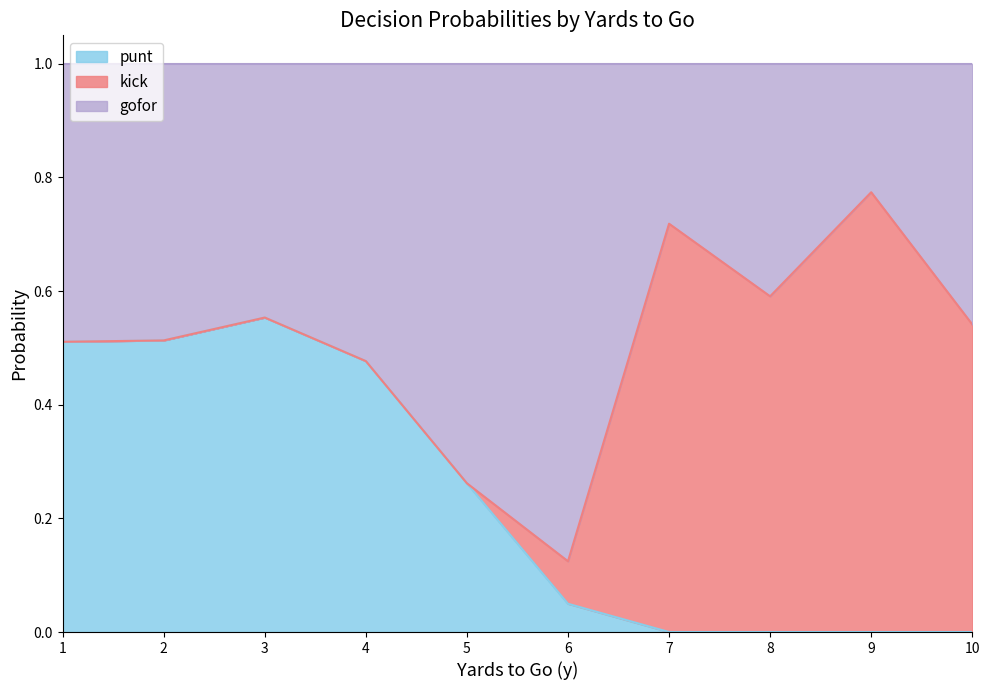

What is the difference between the highest and lowest values at 10?

1.0